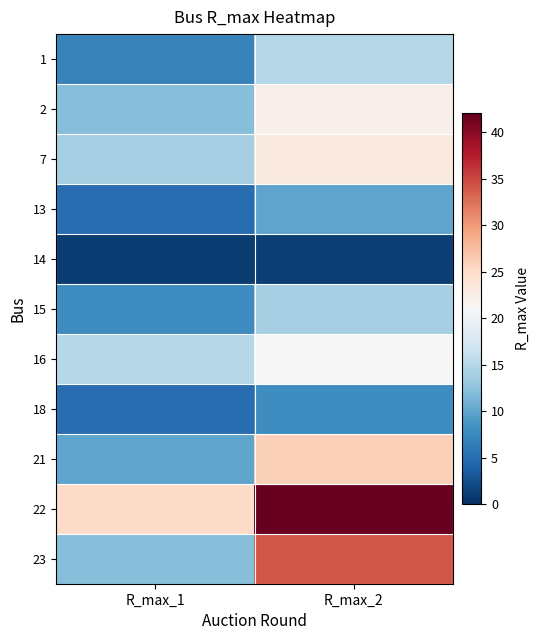

Reading left to right, what are all the values shown in this chart?

1: R_max_1=7.0	R_max_2=15.0
2: R_max_1=12.0	R_max_2=22.0
7: R_max_1=14.0	R_max_2=23.0
13: R_max_1=5.0	R_max_2=10.0
14: R_max_1=1.0	R_max_2=1.3
15: R_max_1=8.0	R_max_2=14.0
16: R_max_1=15.0	R_max_2=21.0
18: R_max_1=5.0	R_max_2=8.0
21: R_max_1=10.0	R_max_2=26.0
22: R_max_1=25.0	R_max_2=42.0
23: R_max_1=12.0	R_max_2=34.0